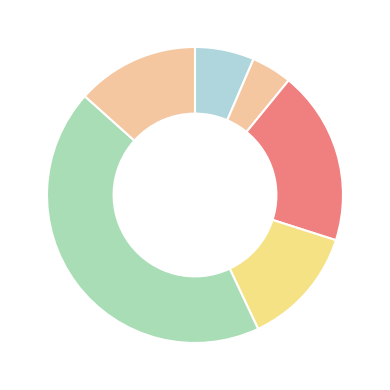

How many segments does this pie chart have?

6